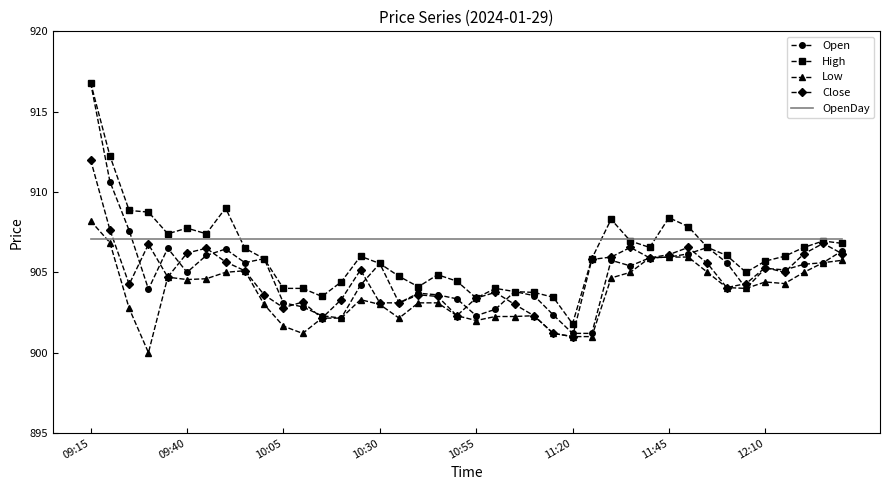

Which series has the widest spread of values?

Open